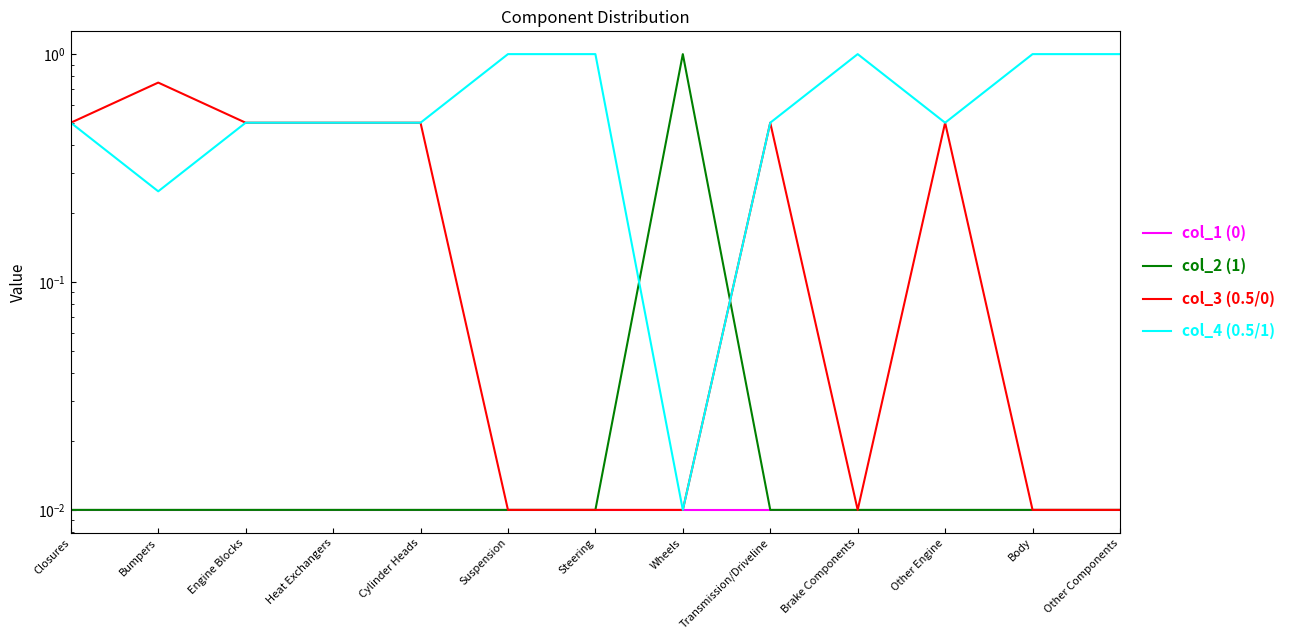

List the series in order of their peak value, highest first.

col_2 (1), col_4 (0.5/1), col_3 (0.5/0), col_1 (0)